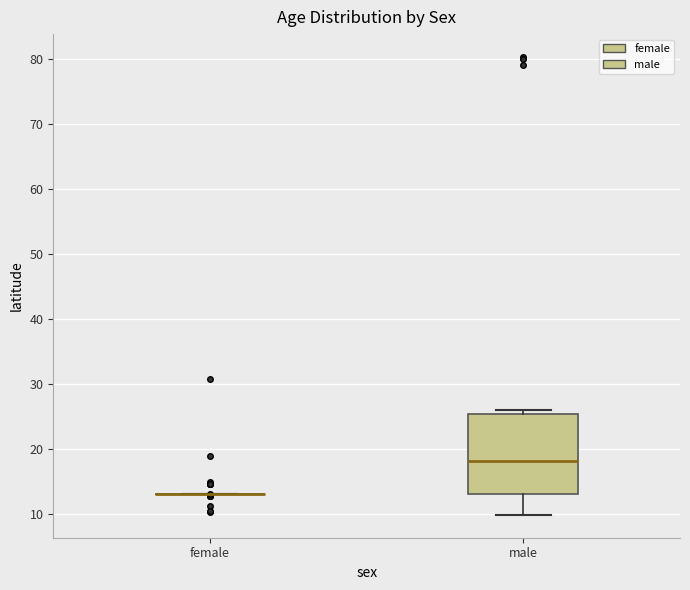

Comparing the boxes themselves (not the whiskers), which one is the tallest?

male